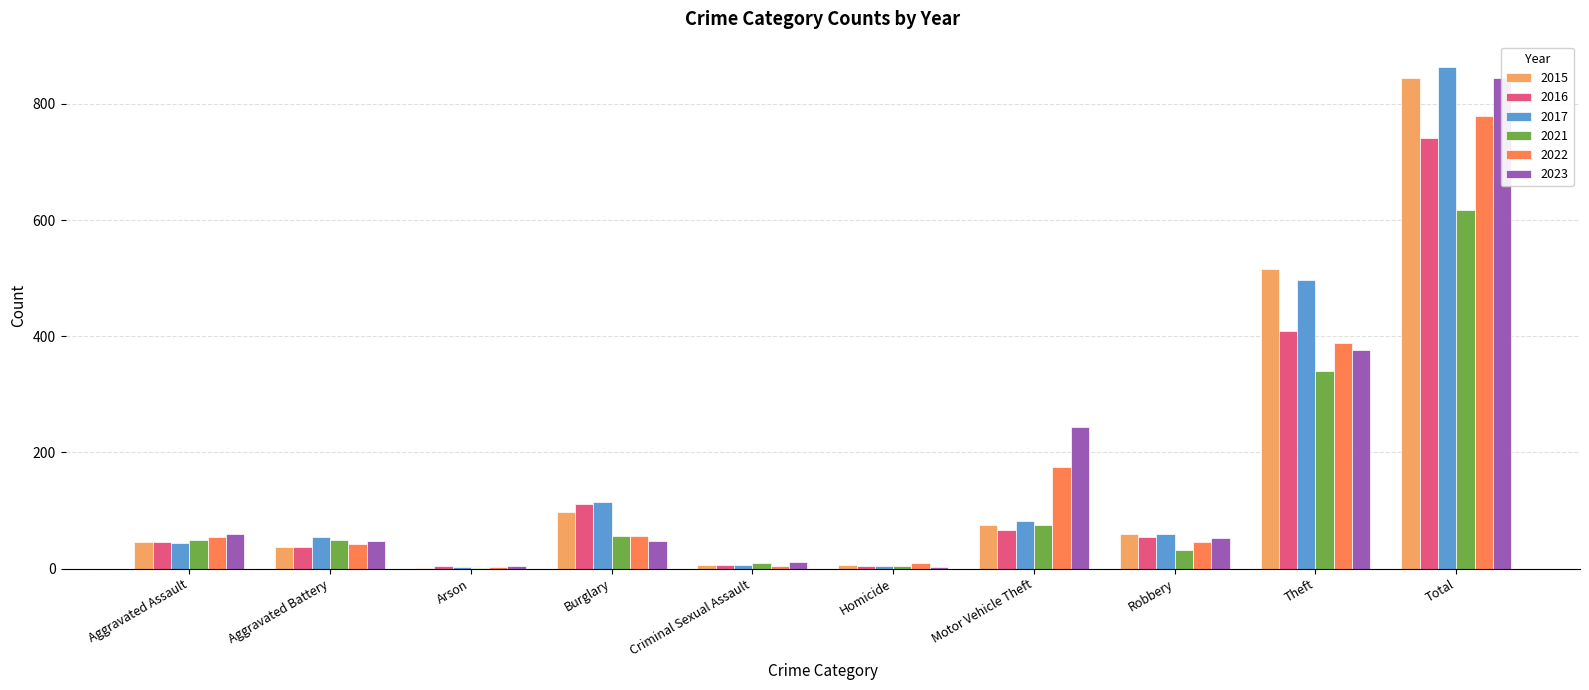

The 2021 series shows 904 at Total. True or false?

False